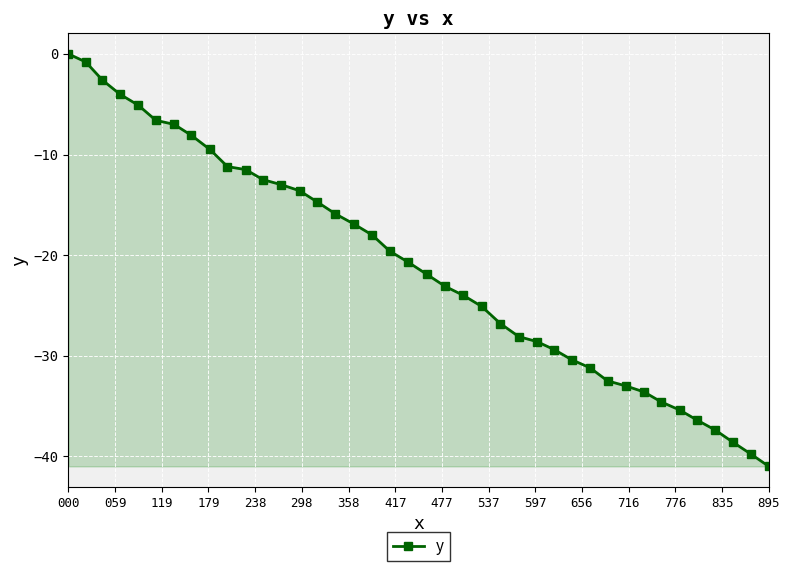

What is the minimum value shown in the chart?

-41.0